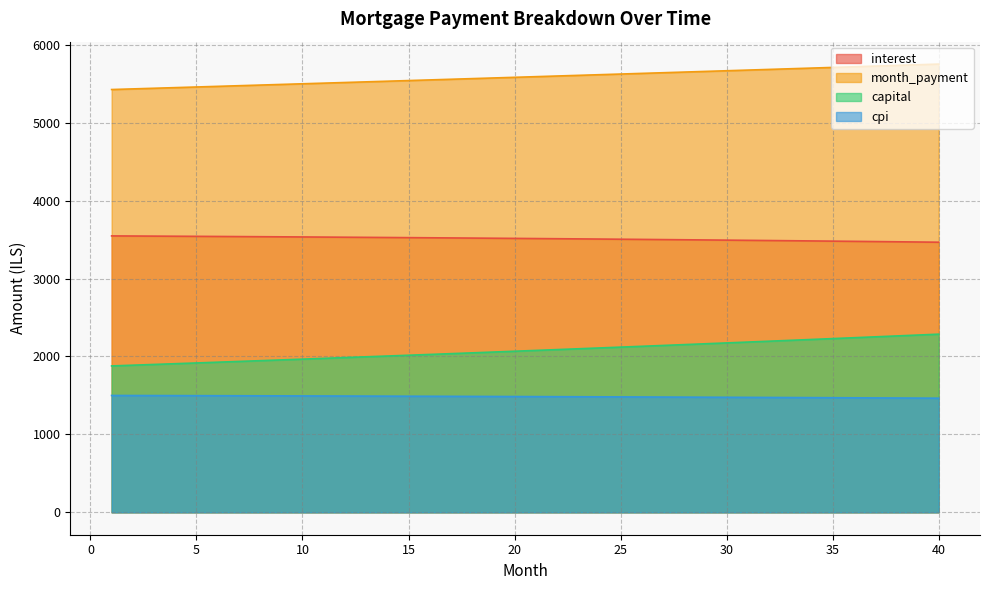

Reading left to right, extract all data points from this chart.

interest: 1=3547.0	2=3545.6	3=3544.3	4=3542.8	5=3541.4	6=3539.9	7=3538.4	8=3536.8	9=3535.2	10=3533.6	11=3531.9	12=3530.2	13=3528.5	14=3526.7	15=3524.9	16=3523.0	17=3521.1	18=3519.2	19=3517.2	20=3515.2	21=3513.1	22=3511.0	23=3508.9	24=3506.7	25=3504.5	26=3502.2	27=3499.9	28=3497.5	29=3495.2	30=3492.7	31=3490.3	32=3487.7	33=3485.2	34=3482.6	35=3479.9	36=3477.3	37=3474.5	38=3471.7	39=3468.9	40=3466.1
month_payment: 1=5425.5	2=5433.6	3=5441.8	4=5450.0	5=5458.1	6=5466.3	7=5474.5	8=5482.7	9=5491.0	10=5499.2	11=5507.4	12=5515.7	13=5524.0	14=5532.3	15=5540.6	16=5548.9	17=5557.2	18=5565.5	19=5573.9	20=5582.2	21=5590.6	22=5599.0	23=5607.4	24=5615.8	25=5624.2	26=5632.7	27=5641.1	28=5649.6	29=5658.1	30=5666.5	31=5675.0	32=5683.6	33=5692.1	34=5700.6	35=5709.2	36=5717.7	37=5726.3	38=5734.9	39=5743.5	40=5752.1
capital: 1=1878.5	2=1888.0	3=1897.5	4=1907.1	5=1916.7	6=1926.4	7=1936.1	8=1945.9	9=1955.7	10=1965.6	11=1975.5	12=1985.5	13=1995.5	14=2005.6	15=2015.7	16=2025.9	17=2036.1	18=2046.4	19=2056.7	20=2067.1	21=2077.5	22=2088.0	23=2098.5	24=2109.1	25=2119.8	26=2130.5	27=2141.2	28=2152.0	29=2162.9	30=2173.8	31=2184.8	32=2195.8	33=2206.9	34=2218.0	35=2229.2	36=2240.5	37=2251.8	38=2263.1	39=2274.6	40=2286.1
cpi: 1=1499.4	2=1498.8	3=1498.3	4=1497.6	5=1497.0	6=1496.4	7=1495.7	8=1495.0	9=1494.3	10=1493.6	11=1492.9	12=1492.2	13=1491.4	14=1490.6	15=1489.9	16=1489.1	17=1488.2	18=1487.4	19=1486.5	20=1485.7	21=1484.8	22=1483.9	23=1483.0	24=1482.0	25=1481.1	26=1480.1	27=1479.1	28=1478.1	29=1477.1	30=1476.0	31=1474.9	32=1473.9	33=1472.8	34=1471.7	35=1470.5	36=1469.4	37=1468.2	38=1467.0	39=1465.8	40=1464.6